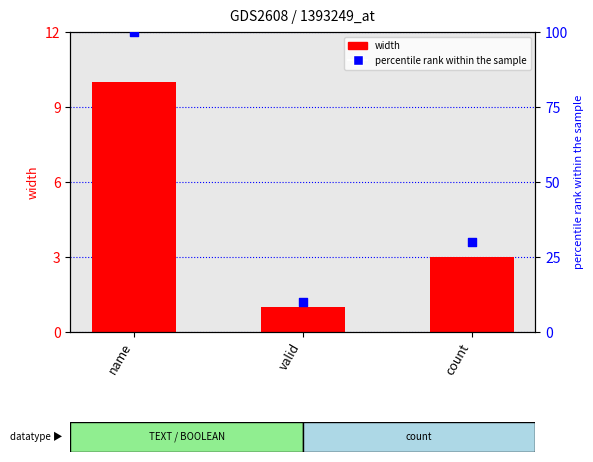

At how many categories does at least one series exceed 48?

1